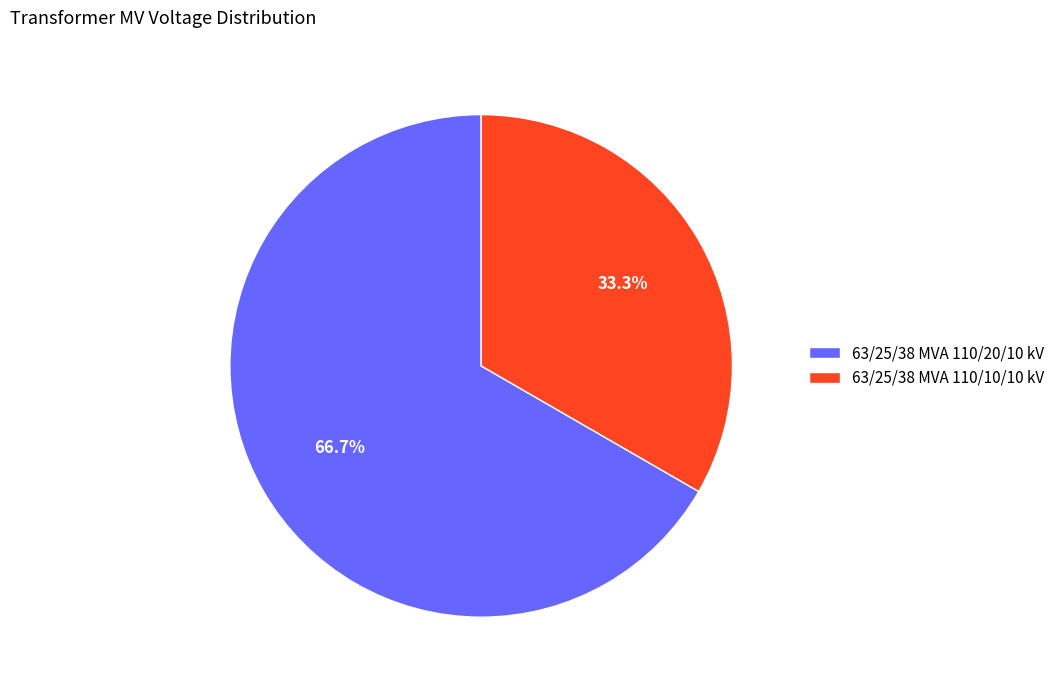

Count the number of slices in the pie.

2